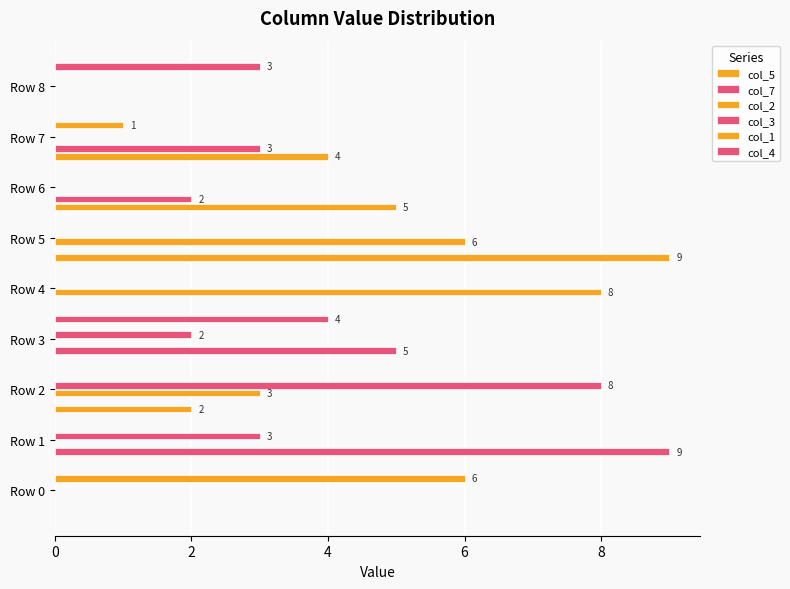

What are all the series names shown in the legend?

col_5, col_7, col_2, col_3, col_1, col_4